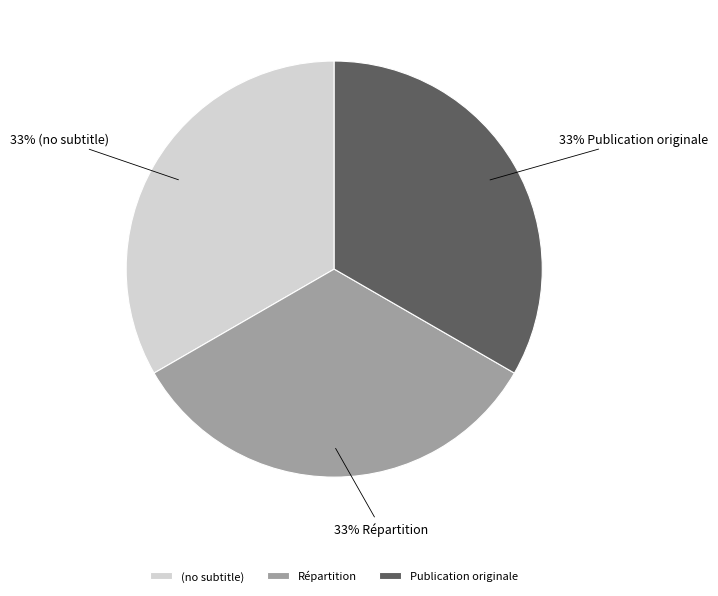

Does (no subtitle) account for over 50% of the chart?

No